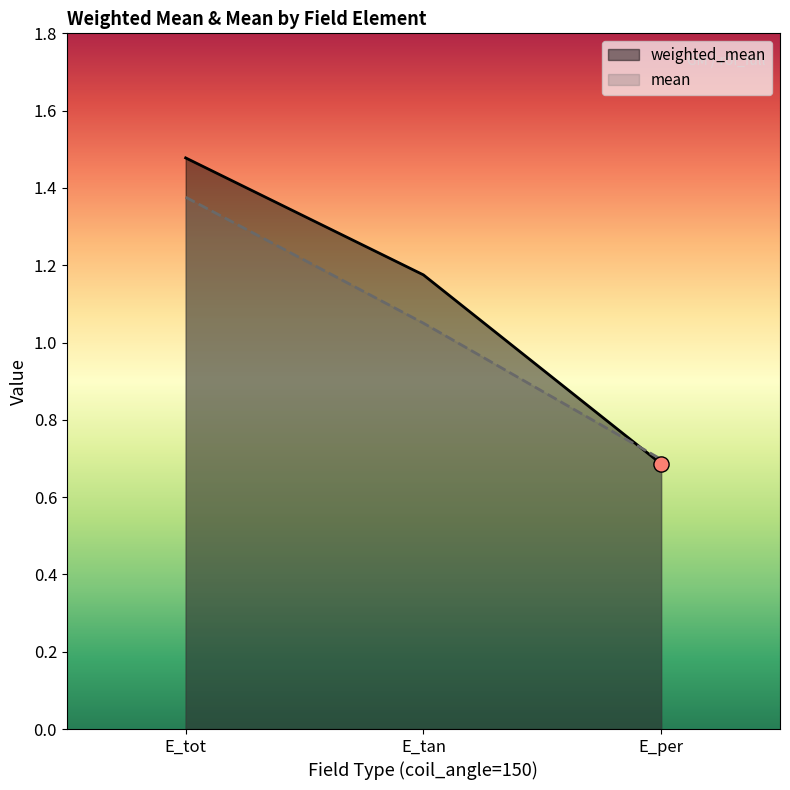

Which series has the widest spread of Y values?

weighted_mean